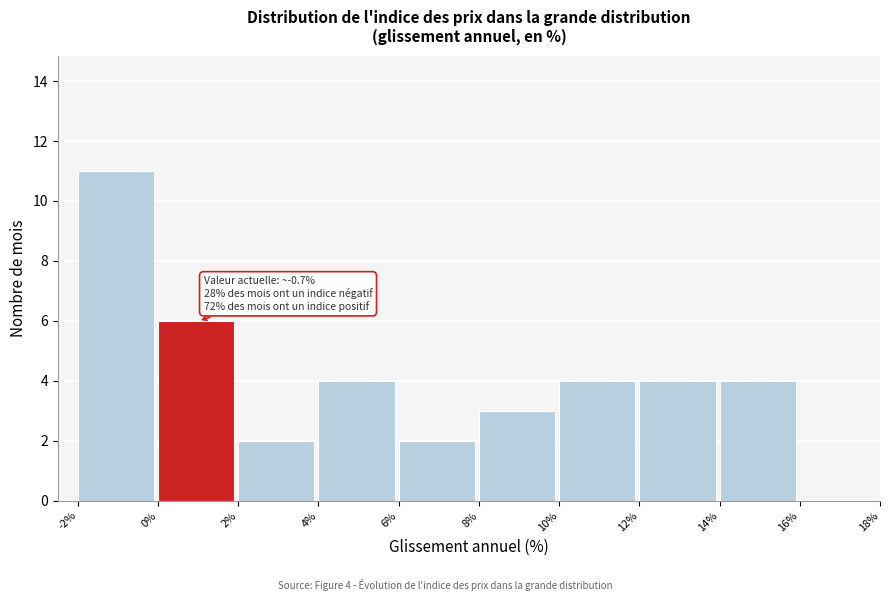

Which range on the x-axis has the tallest bar?

-2% to 0%